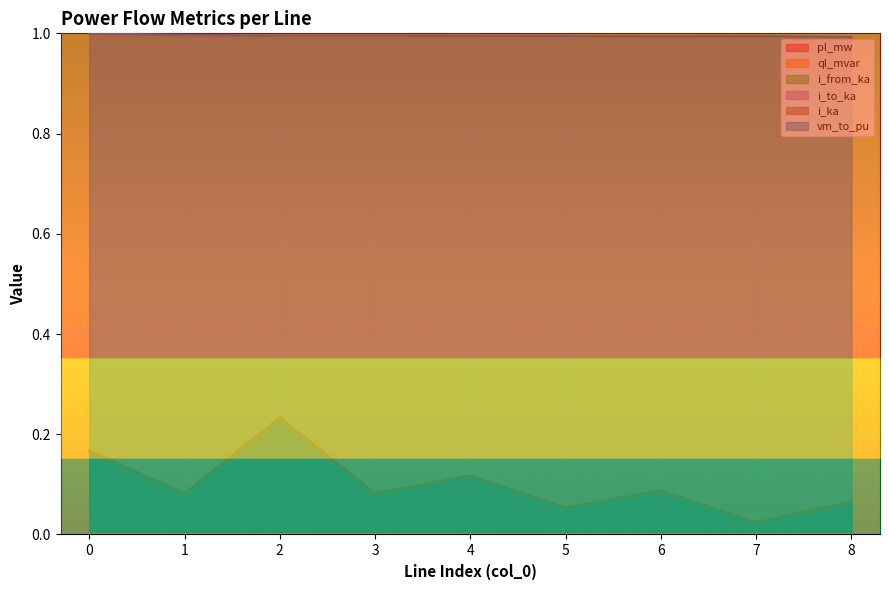

True or false: ql_mvar and pl_mw cross at least once.

False